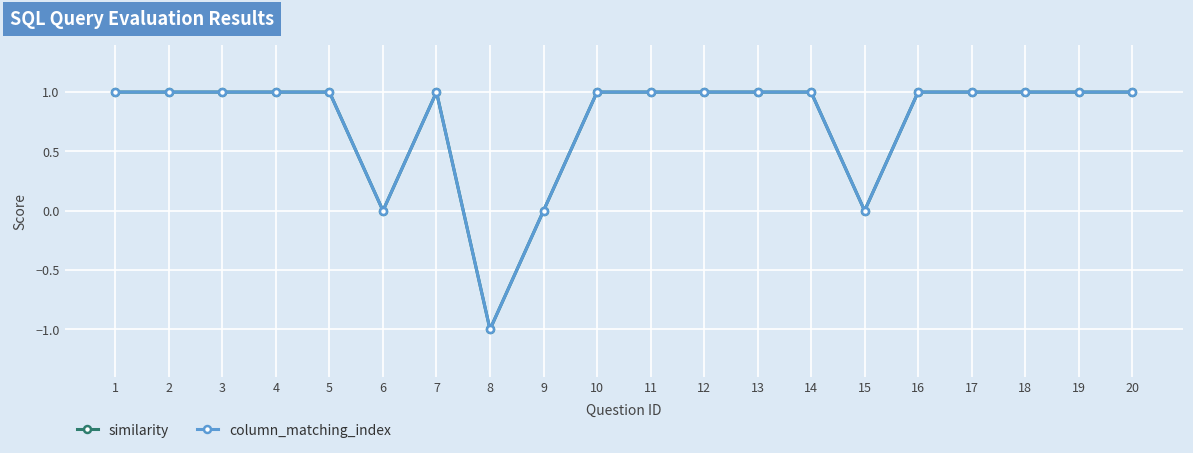

Reading left to right, list all the values displayed in this chart.

similarity: 1	1	1	1	1	0	1	-1	0	1	1	1	1	1	0	1	1	1	1	1
column_matching_index: 1	1	1	1	1	0	1	-1	0	1	1	1	1	1	0	1	1	1	1	1